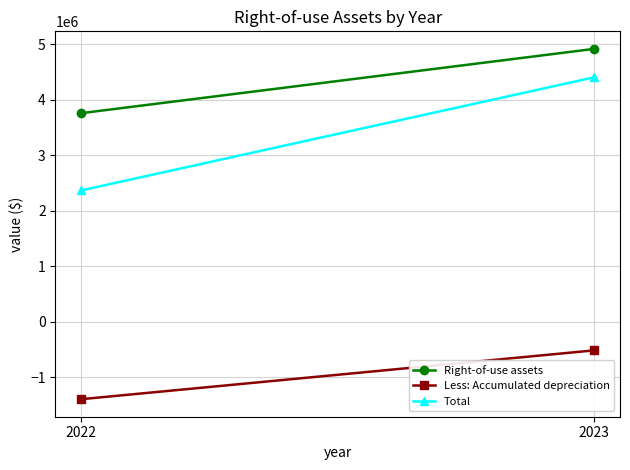

What is the sum of the Right-of-use assets values at 2023 and 2022?

8679595